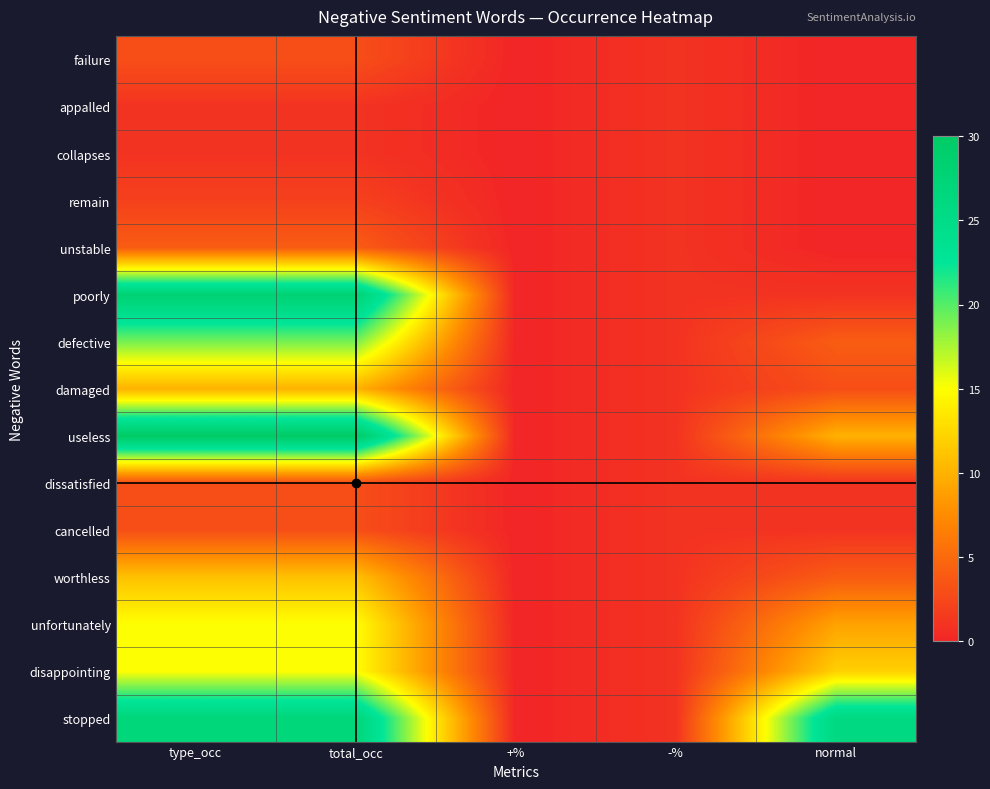

At which category does the chart reach its minimum across all series?

+%